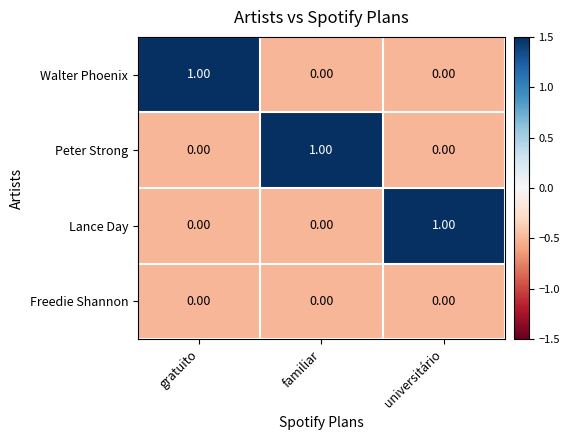

At how many categories does at least one series exceed 0?

3